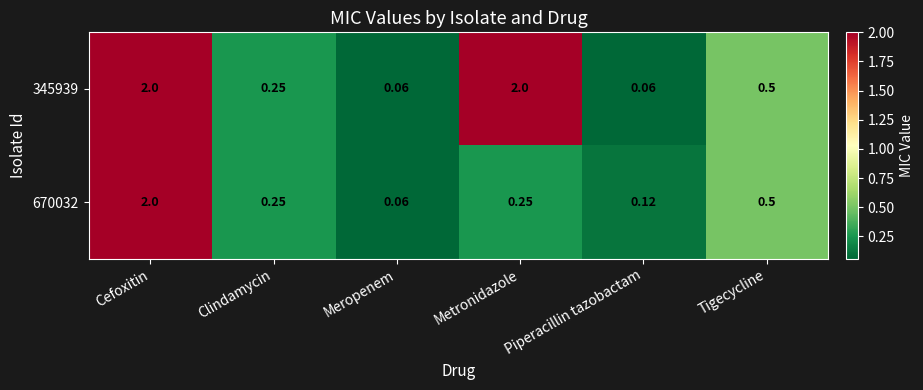

Which category has the lowest value in the 670032 series?

Meropenem